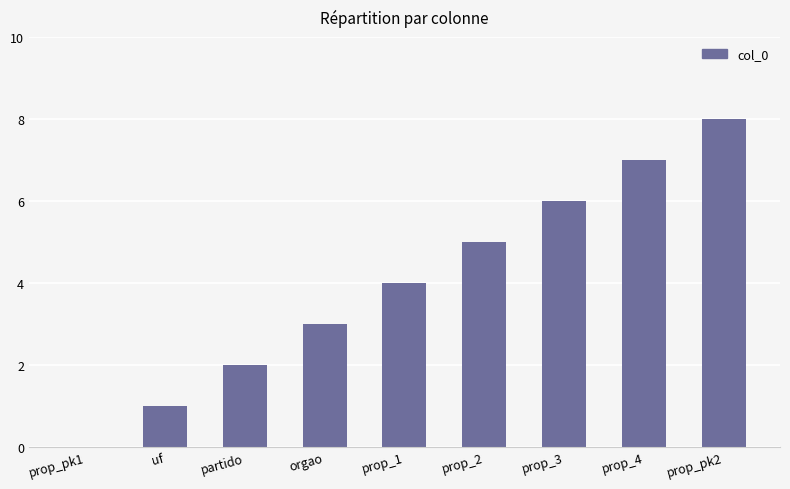

Reading left to right, extract all data points from this chart.

0	1	2	3	4	5	6	7	8